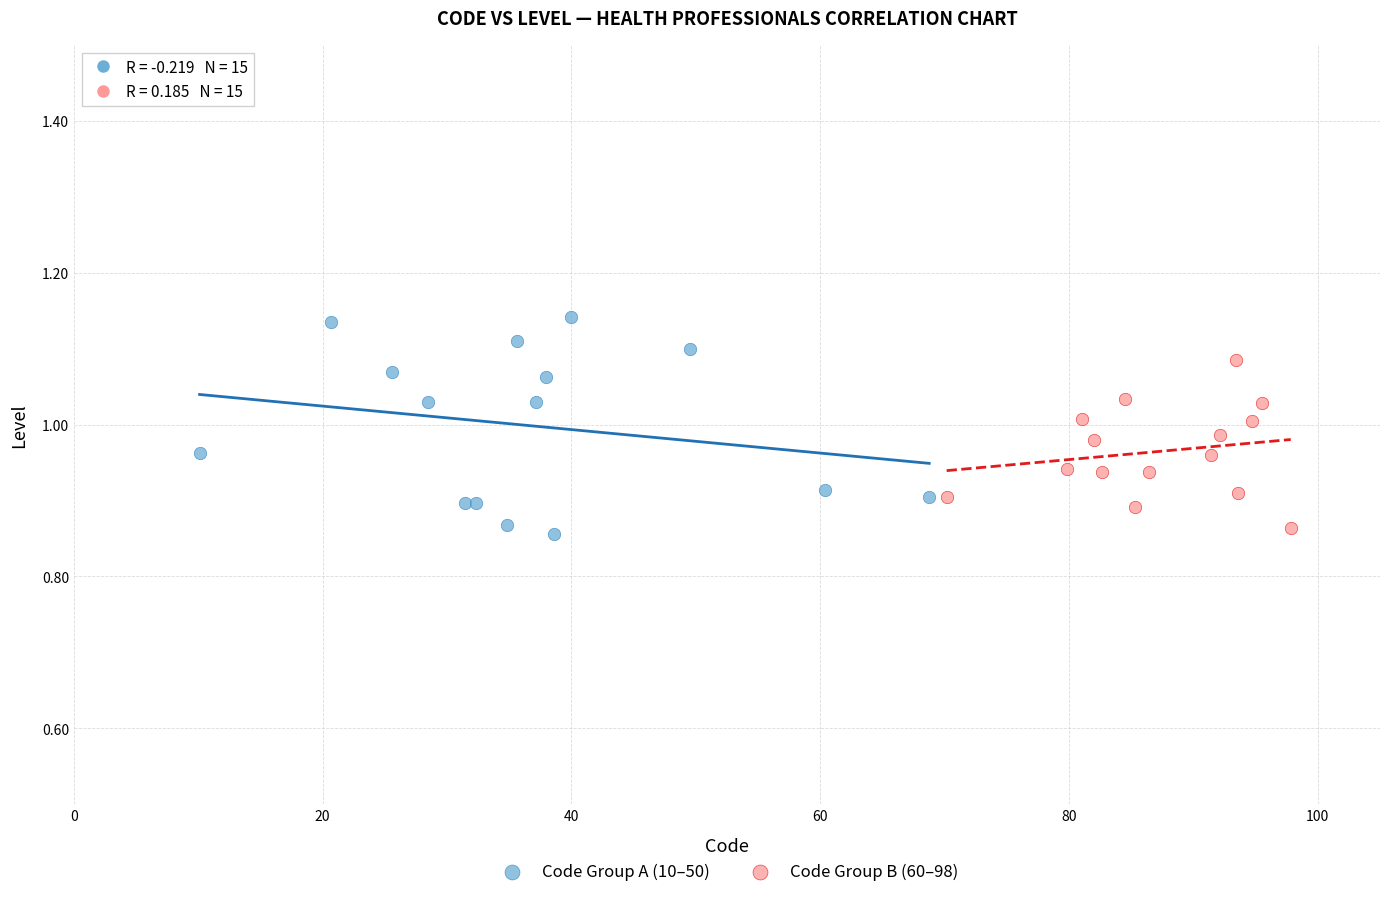

Which series has the widest spread of Y values?

Code Group A (10–50)